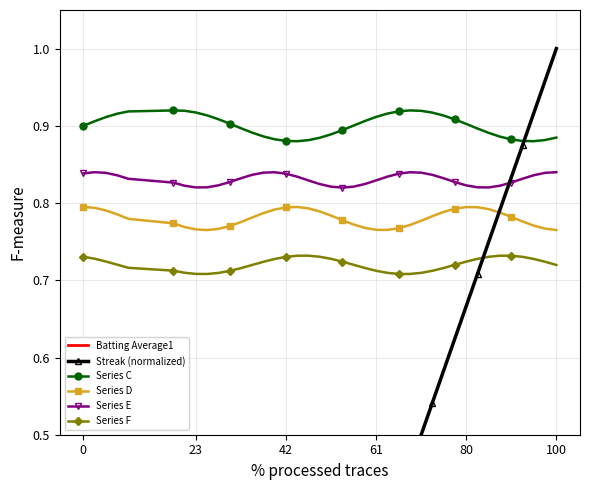

How many series are shown in this chart?

6